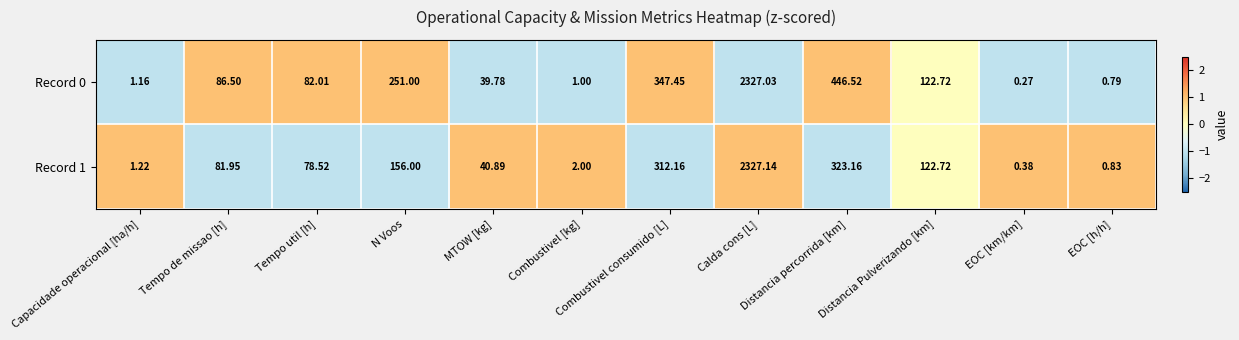

Which series has the largest total across all categories?

Record 0